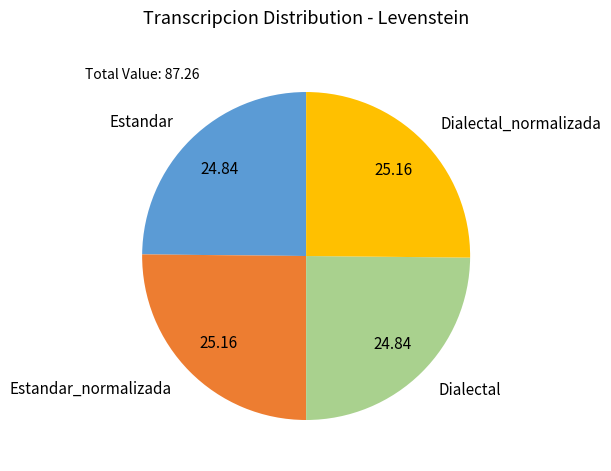

Does any single category account for the majority?

No